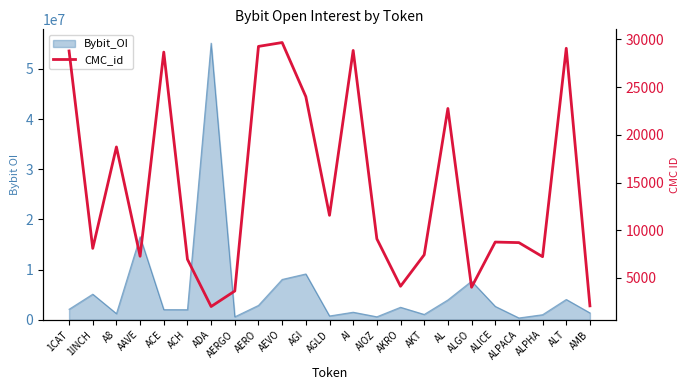

Where does the data first go above 8766?

1CAT